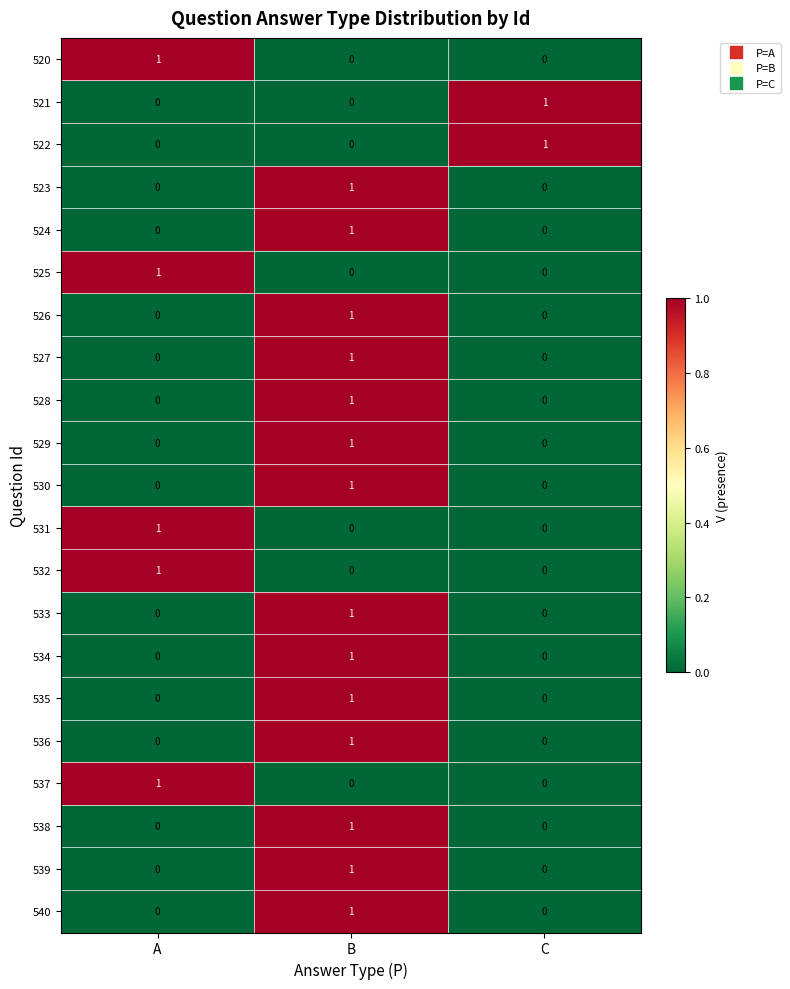

At how many categories does at least one series exceed 0?

3